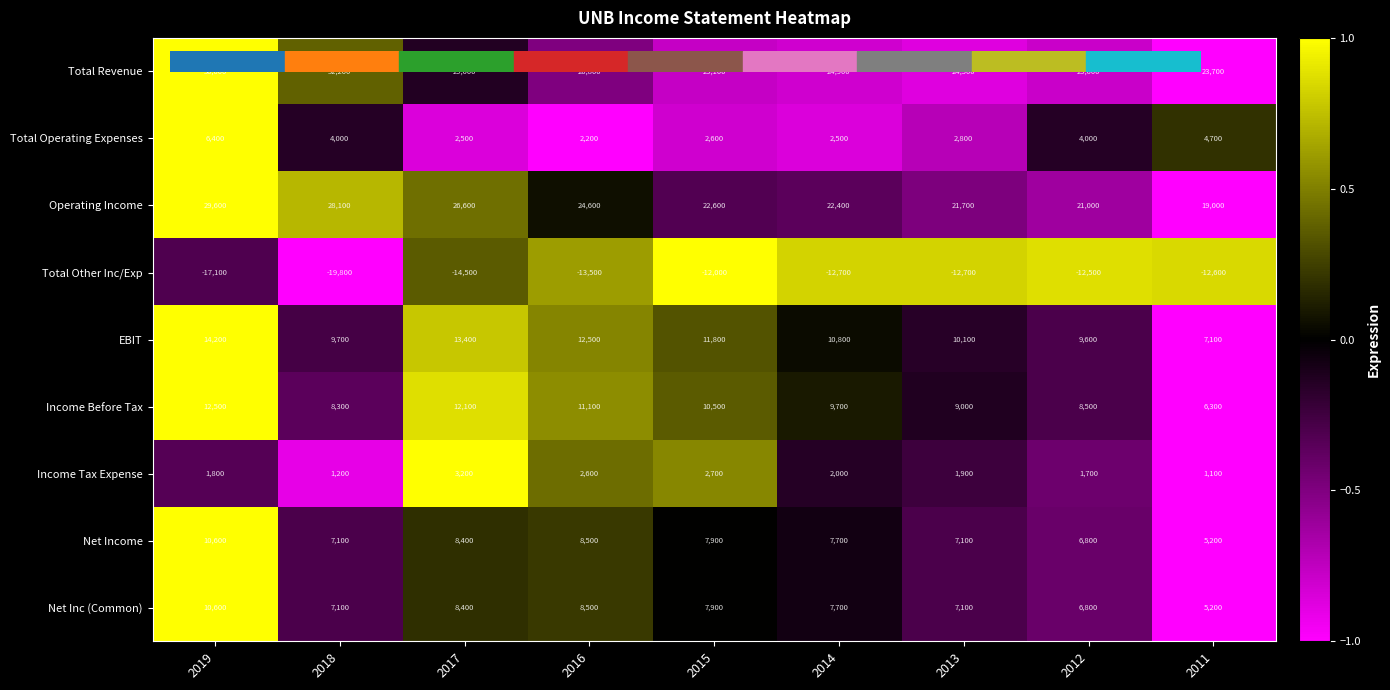

What is the spread (max minus min) of values at 2018?

52000